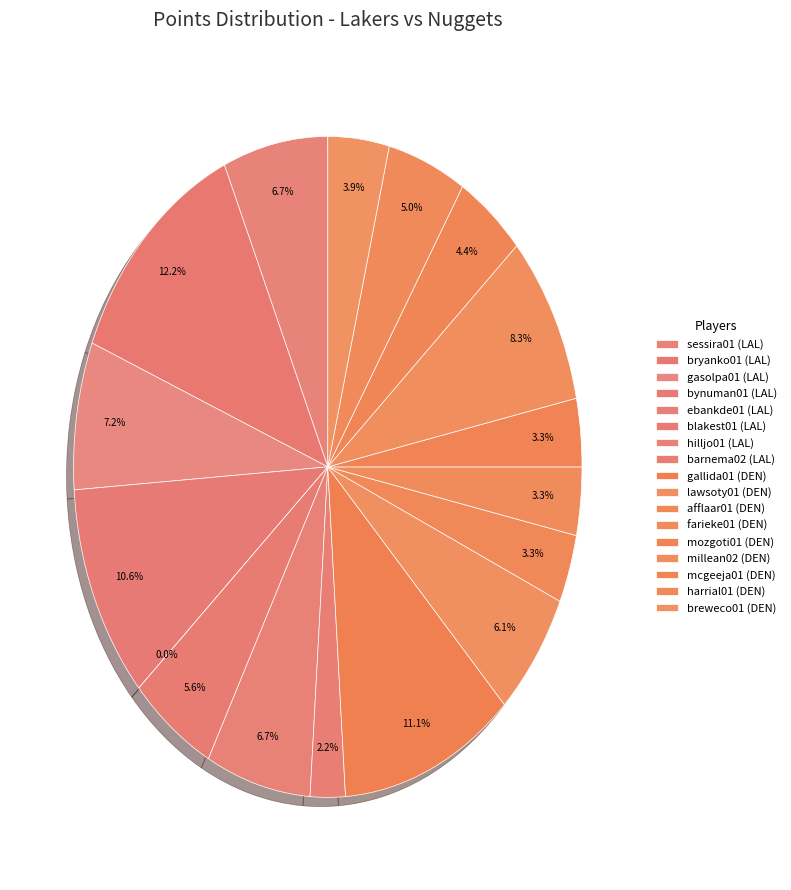

How many slices are in this pie chart?

17